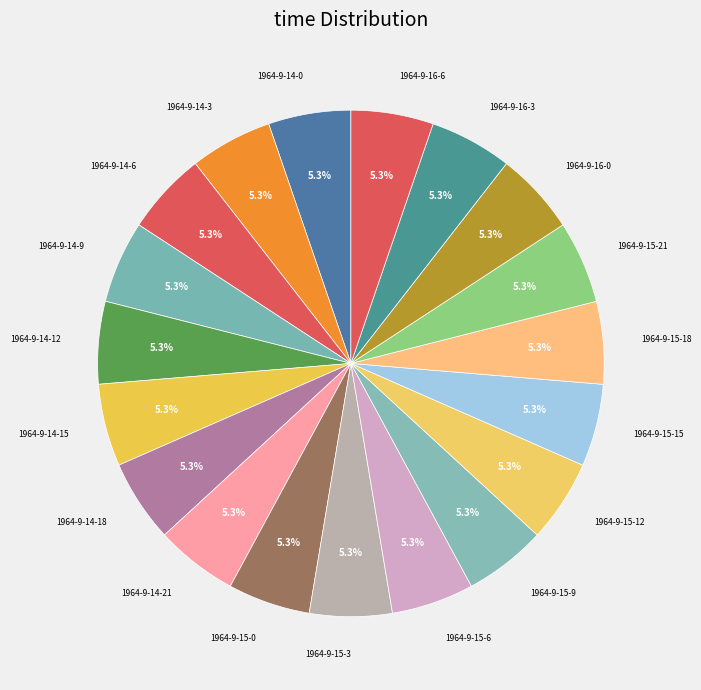

Approximately how many times larger is the value at 1964-9-14-9 compared to 1964-9-14-6?

1.0